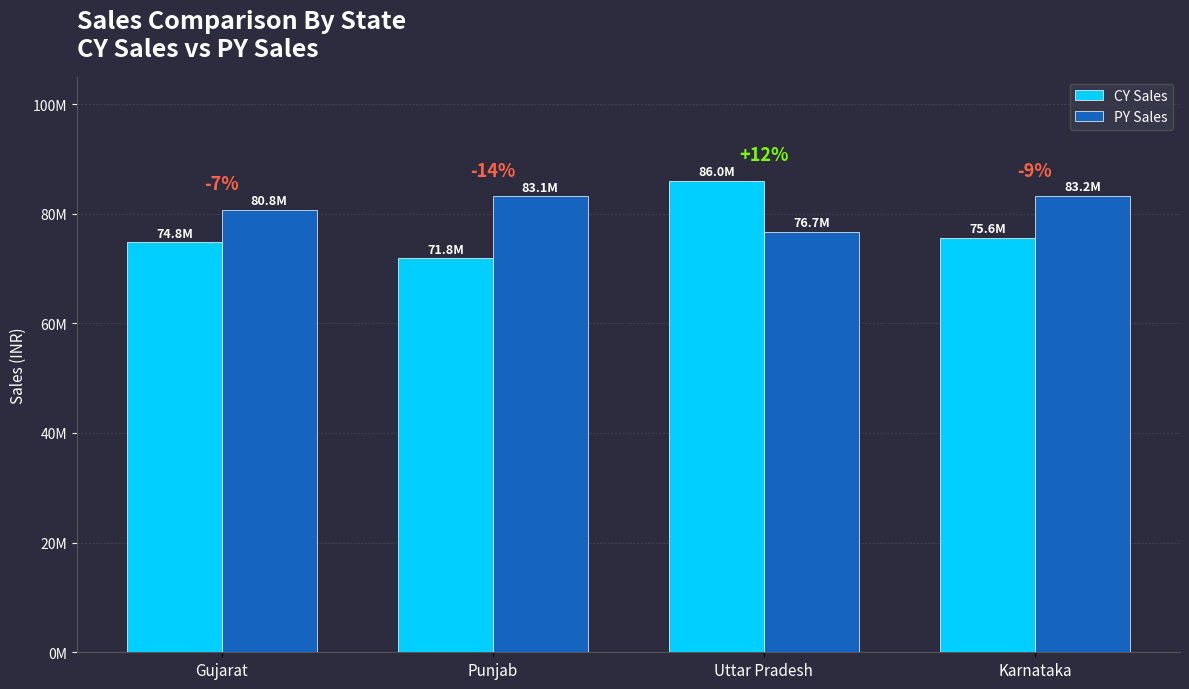

What is the sum of all CY Sales values?

308210562